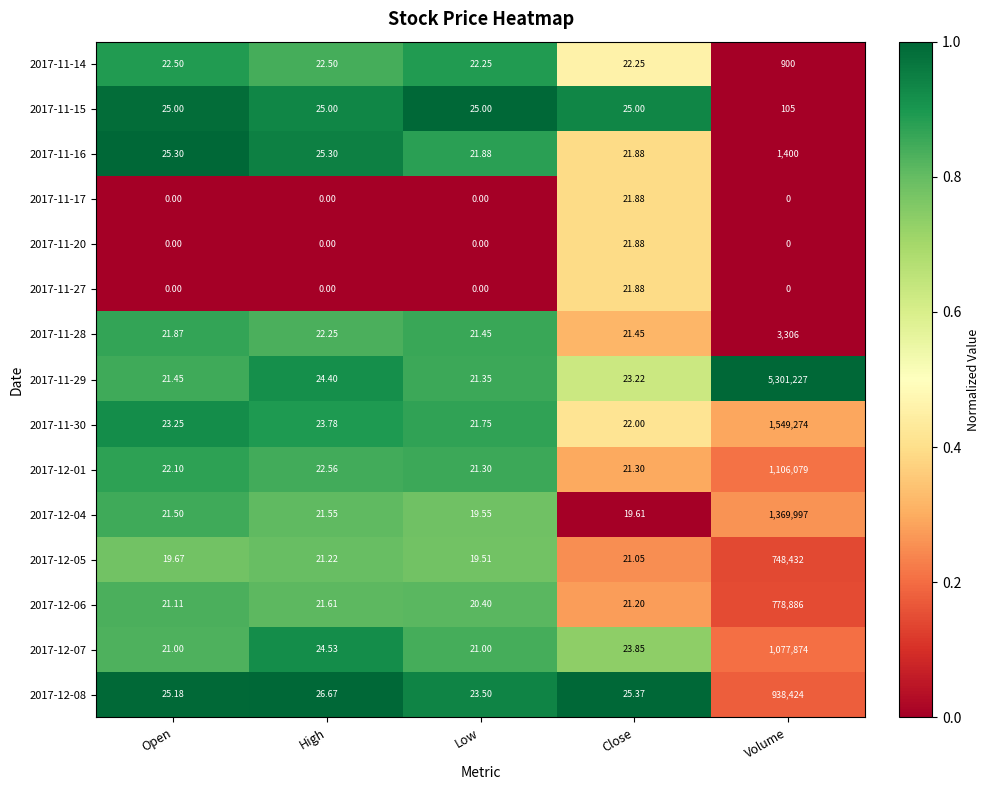

At which category is the sum across all series the highest?

Volume